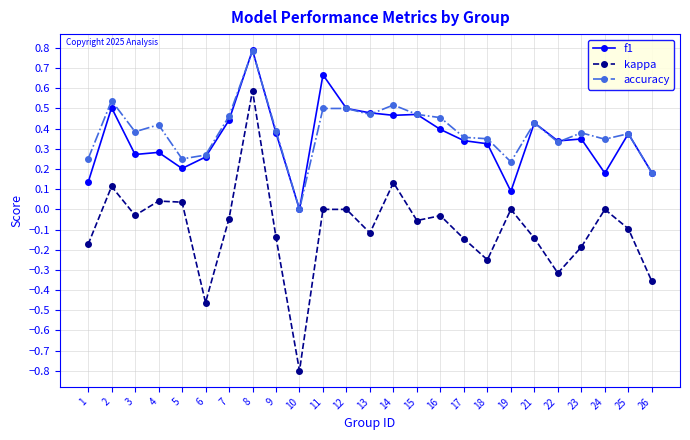

True or false: f1 and accuracy cross at least once.

True